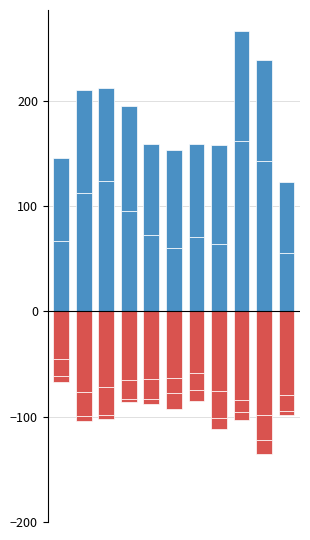

Are the bars horizontal?

No